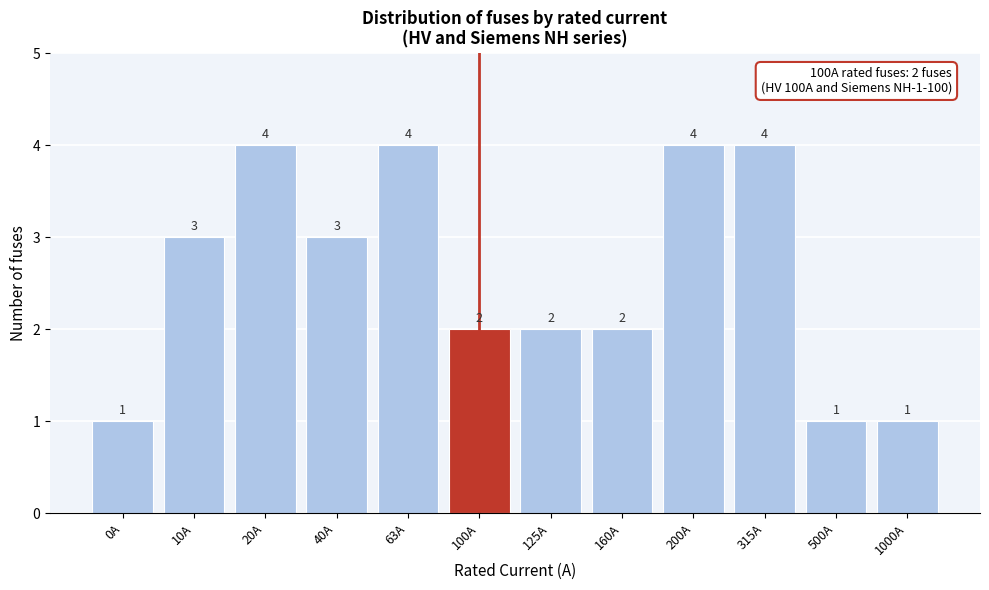

Reading left to right, list all the values displayed in this chart.

1	3	4	3	4	2	2	2	4	4	1	1